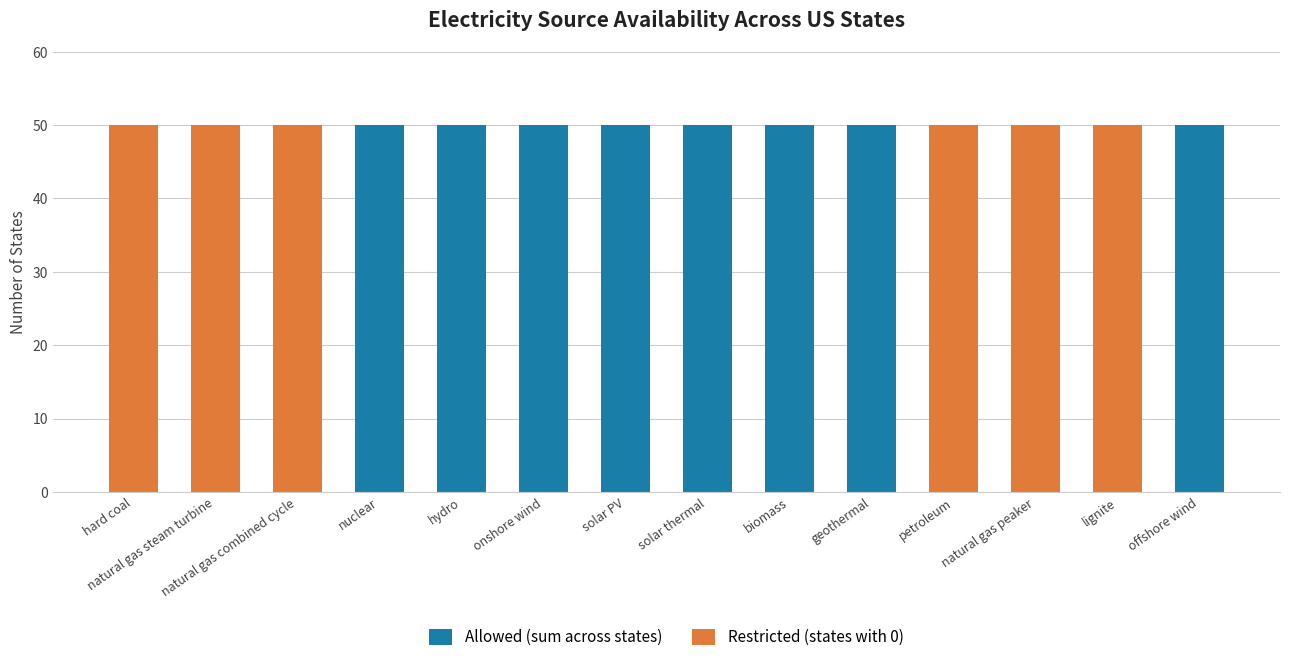

Is it true that Allowed (sum across states) equals 50 at onshore wind?

True